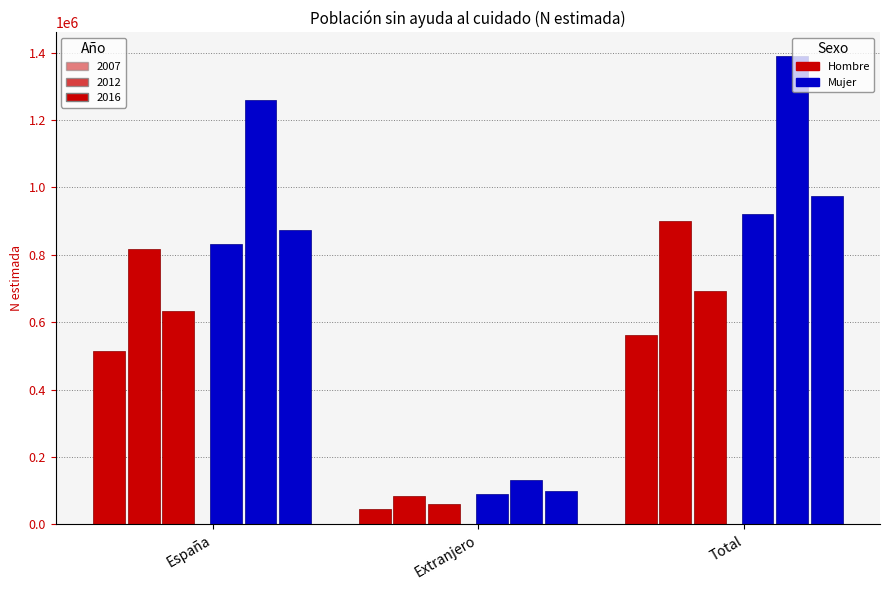

How many data points does each series have?

3